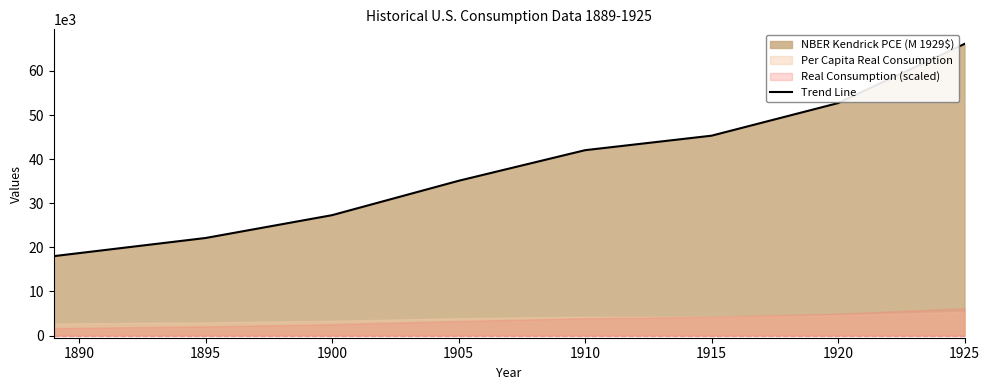

How many data points are less than 42034?

4